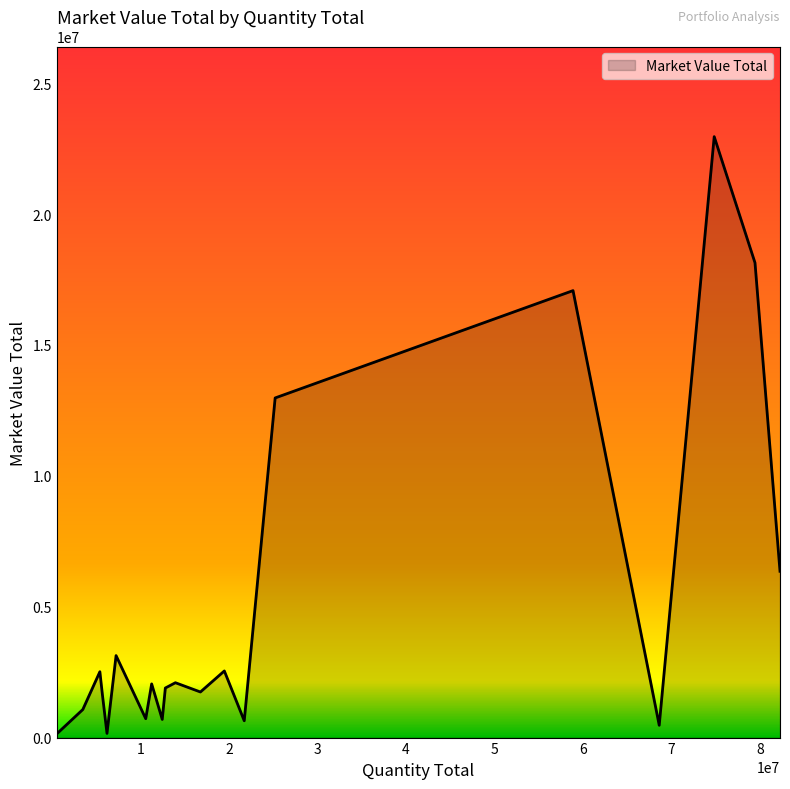

What is the greatest value displayed?

22956672.6